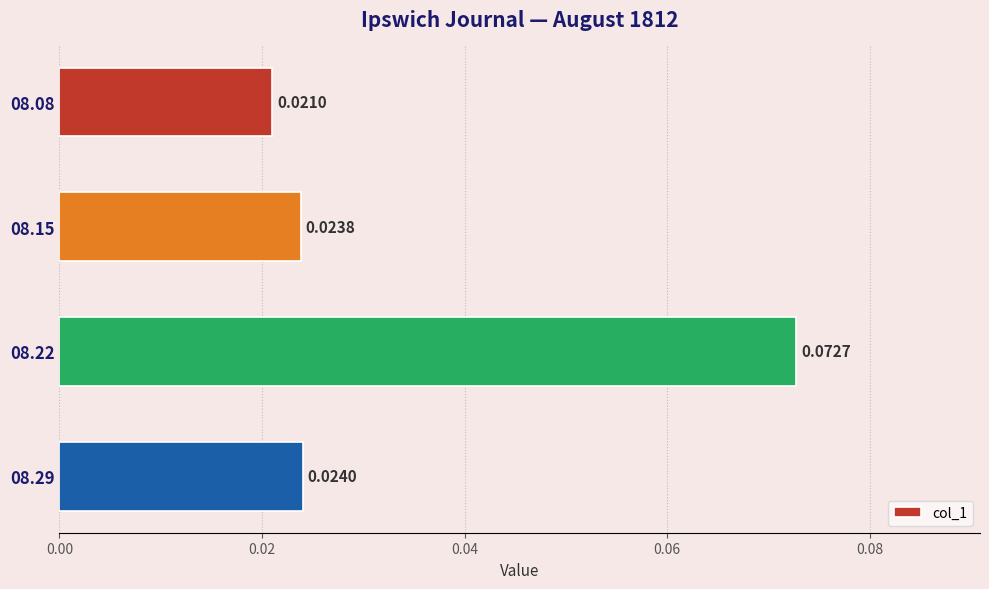

List the labels in order of value, largest first.

08.22, 08.29, 08.15, 08.08